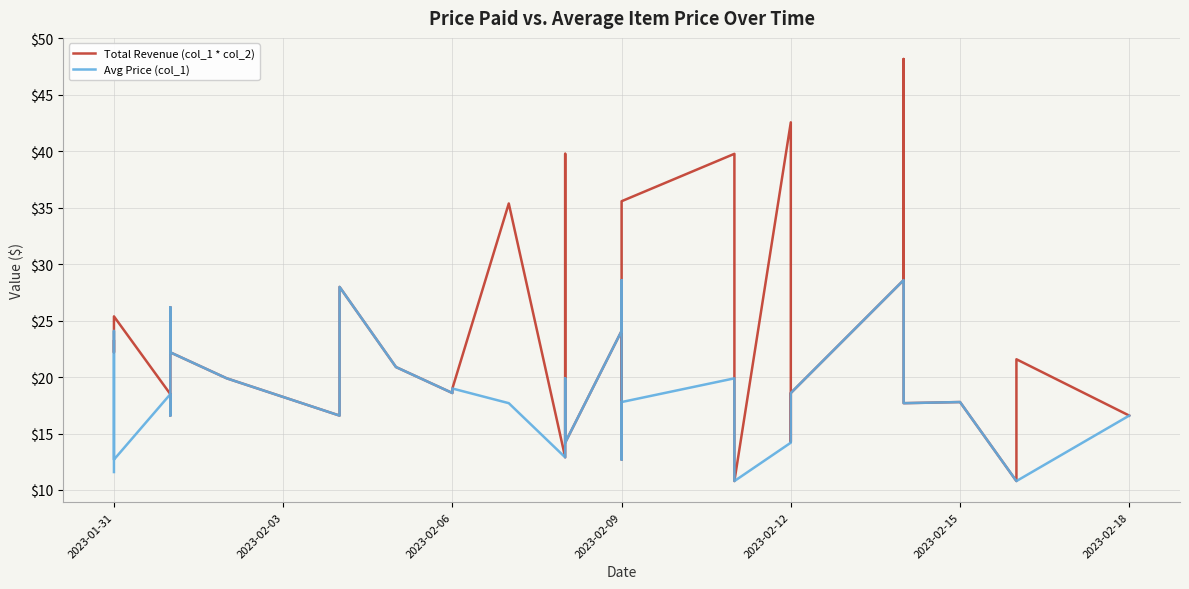

The value of Avg Price (col_1) at 10 is 21.8. True or false?

False